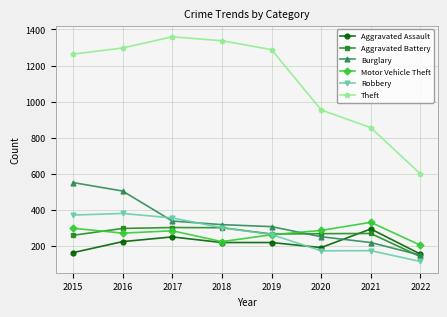

True or false: Robbery and Theft cross at least once.

False